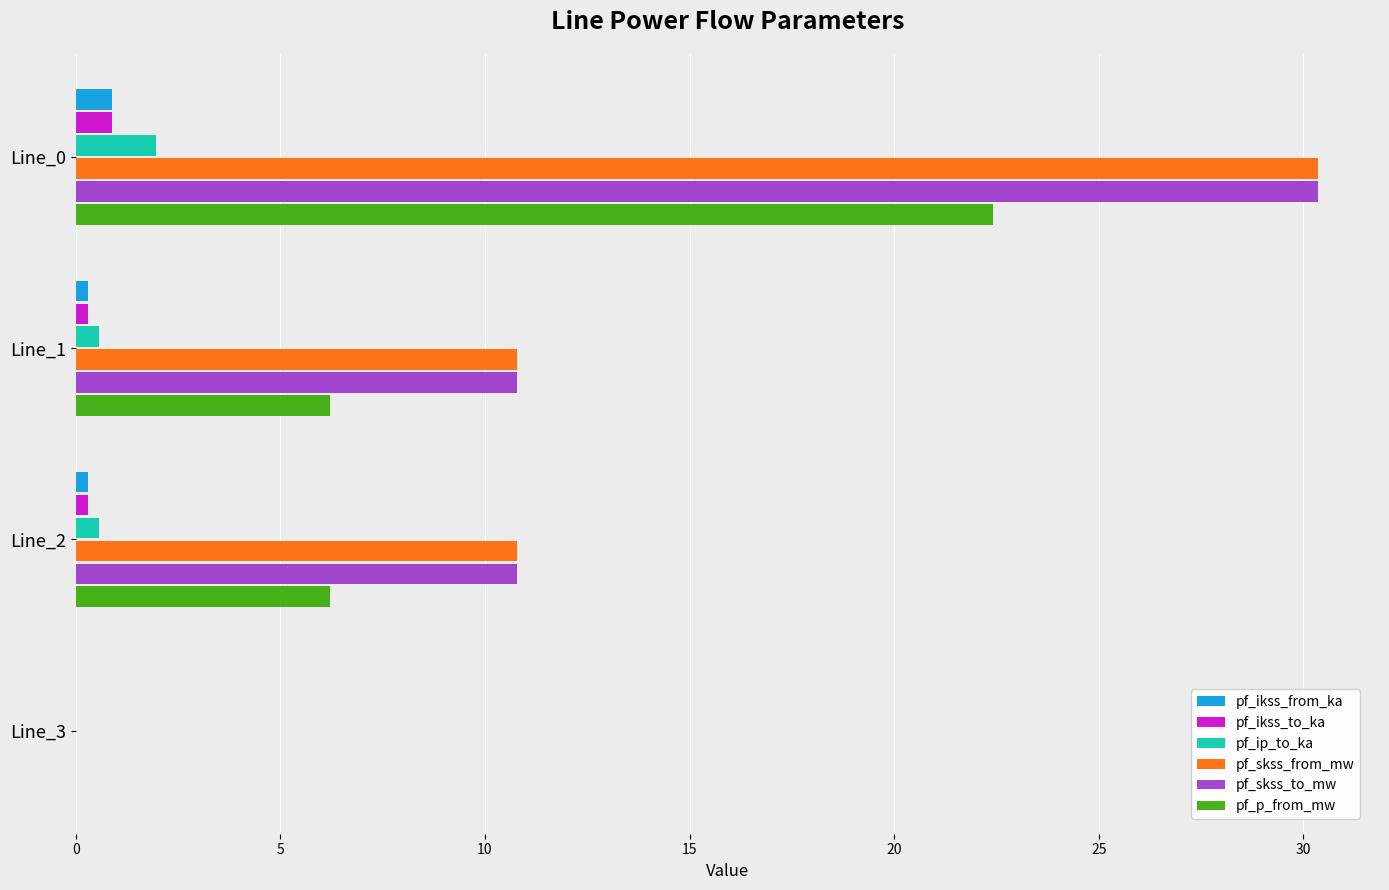

What is the maximum value for pf_p_from_mw?

22.4